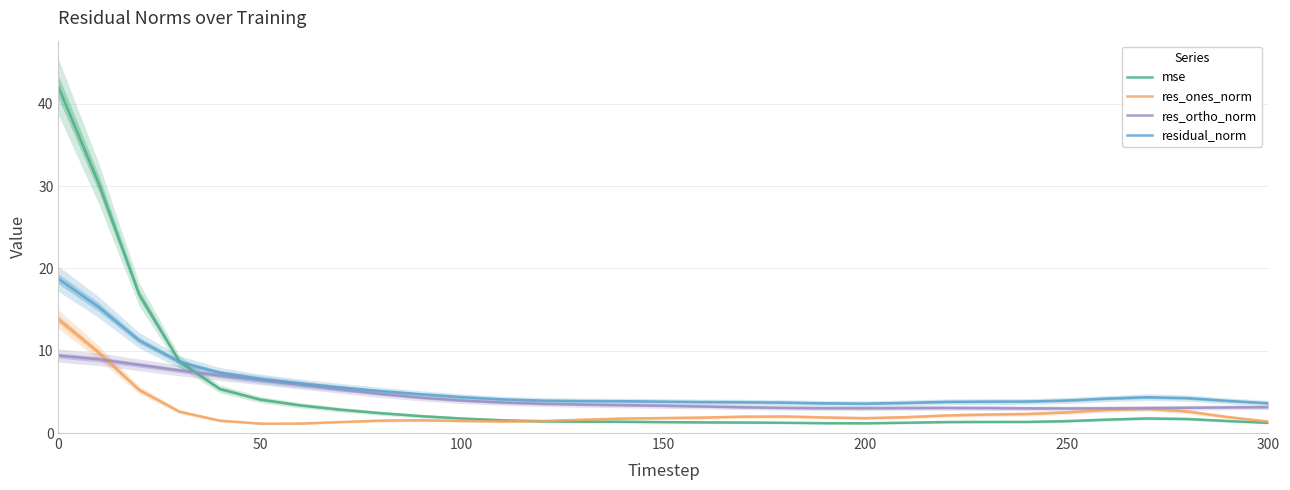

What is the minimum value for res_ortho_norm?

3.0